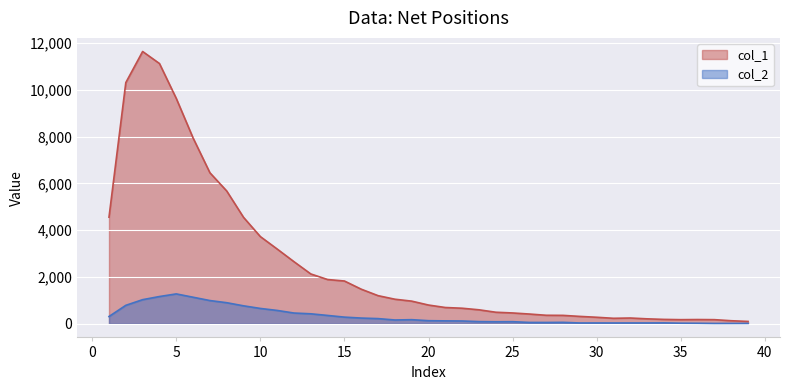

What is the average value of the col_1 series?

2540